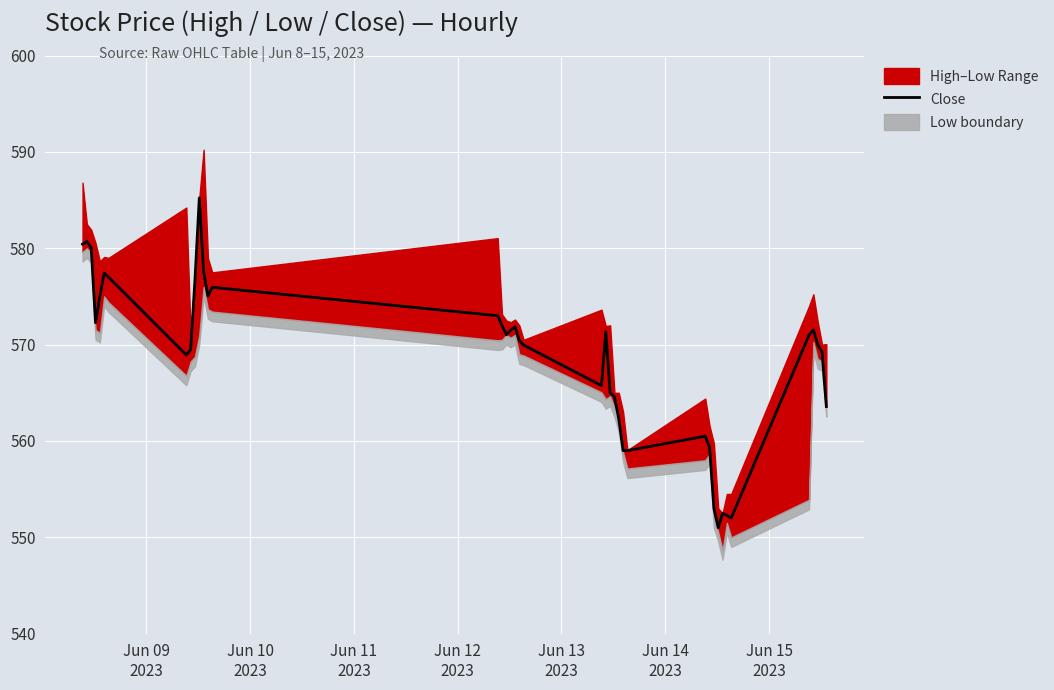

What is the maximum value for Close?

585.2